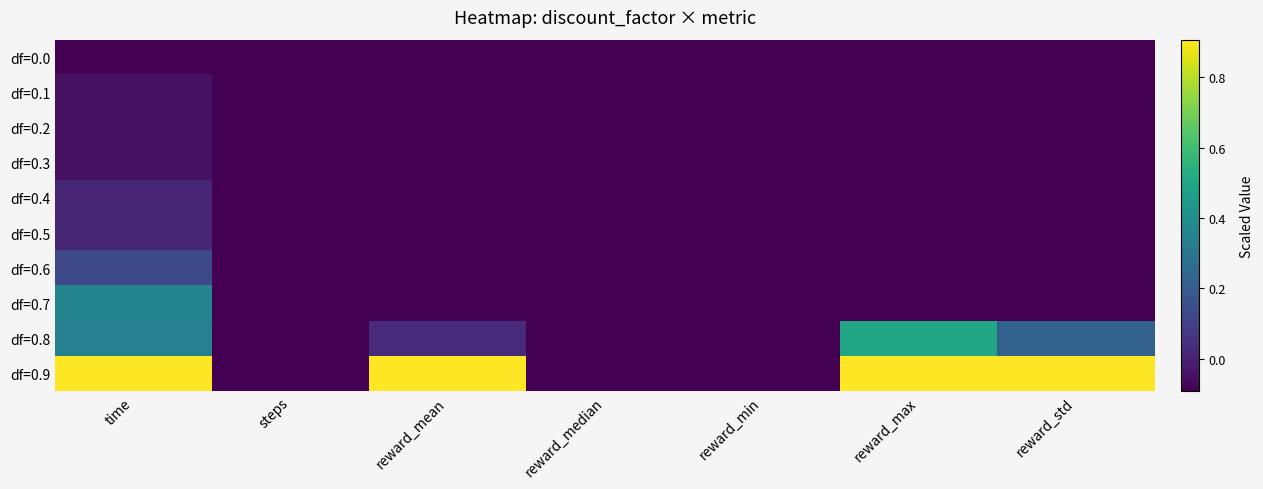

Reading left to right, transcribe all the data shown in this chart.

df=0.0: time=-0.1	steps=-0.1	reward_mean=-0.1	reward_median=-0.1	reward_min=-0.1	reward_max=-0.1	reward_std=-0.1
df=0.1: time=-0.0	steps=-0.1	reward_mean=-0.1	reward_median=-0.1	reward_min=-0.1	reward_max=-0.1	reward_std=-0.1
df=0.2: time=-0.0	steps=-0.1	reward_mean=-0.1	reward_median=-0.1	reward_min=-0.1	reward_max=-0.1	reward_std=-0.1
df=0.3: time=-0.0	steps=-0.1	reward_mean=-0.1	reward_median=-0.1	reward_min=-0.1	reward_max=-0.1	reward_std=-0.1
df=0.4: time=0.0	steps=-0.1	reward_mean=-0.1	reward_median=-0.1	reward_min=-0.1	reward_max=-0.1	reward_std=-0.1
df=0.5: time=0.0	steps=-0.1	reward_mean=-0.1	reward_median=-0.1	reward_min=-0.1	reward_max=-0.1	reward_std=-0.1
df=0.6: time=0.1	steps=-0.1	reward_mean=-0.1	reward_median=-0.1	reward_min=-0.1	reward_max=-0.1	reward_std=-0.1
df=0.7: time=0.4	steps=-0.1	reward_mean=-0.1	reward_median=-0.1	reward_min=-0.1	reward_max=-0.1	reward_std=-0.1
df=0.8: time=0.3	steps=-0.1	reward_mean=0.0	reward_median=-0.1	reward_min=-0.1	reward_max=0.5	reward_std=0.2
df=0.9: time=0.9	steps=-0.1	reward_mean=0.9	reward_median=-0.1	reward_min=-0.1	reward_max=0.9	reward_std=0.9